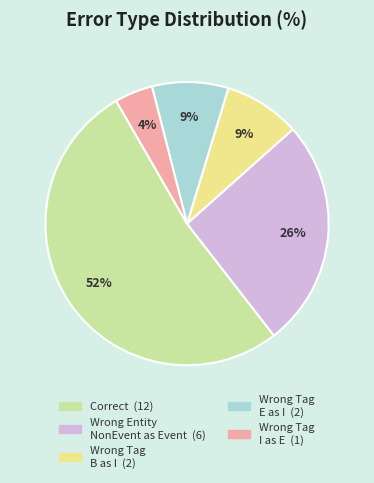

Is there any slice that represents more than half of the pie?

Yes